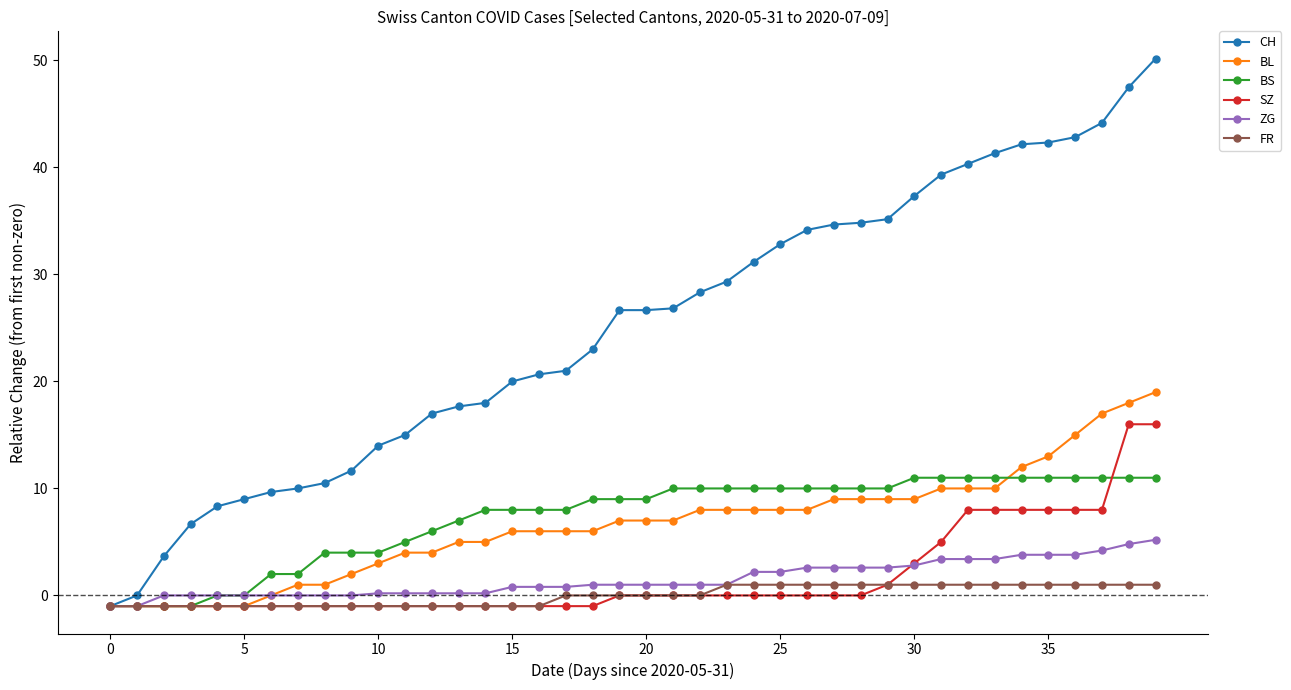

Which series has the largest total across all categories?

CH